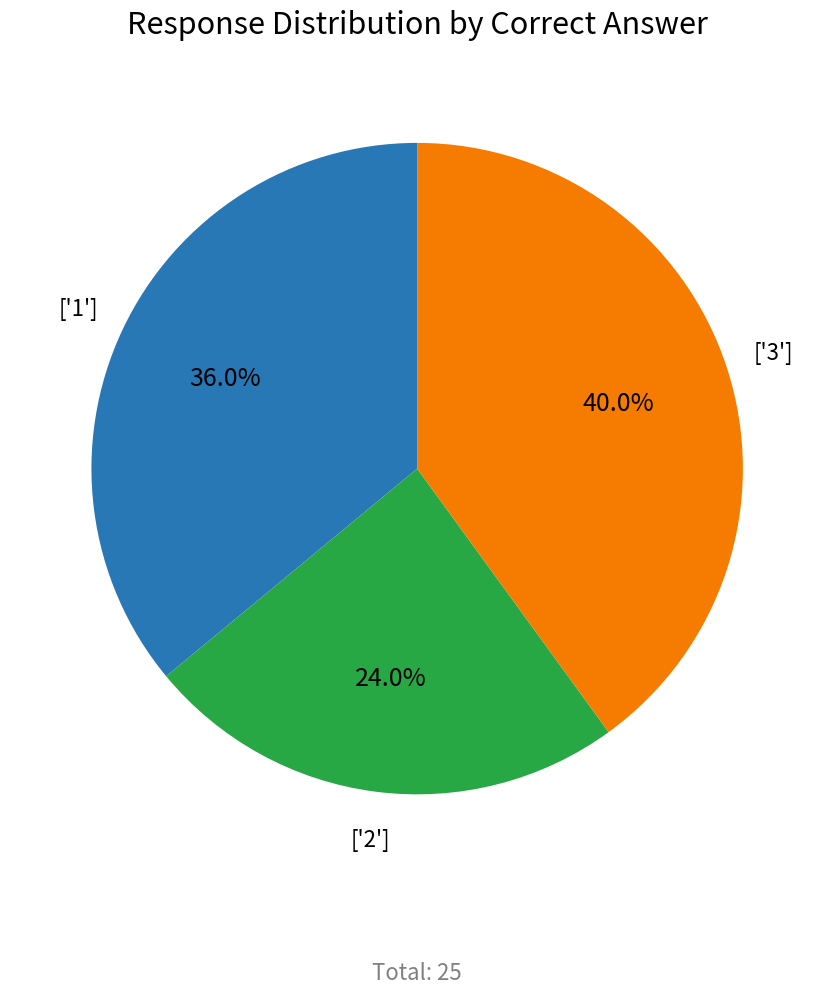

Count the number of slices in the pie.

3